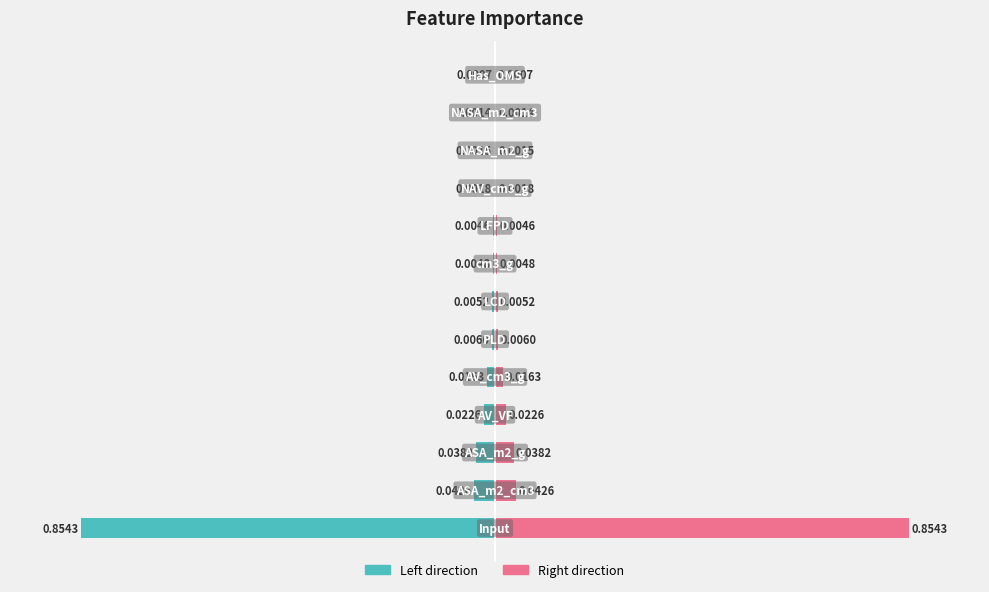

How many bars are there in total?

13